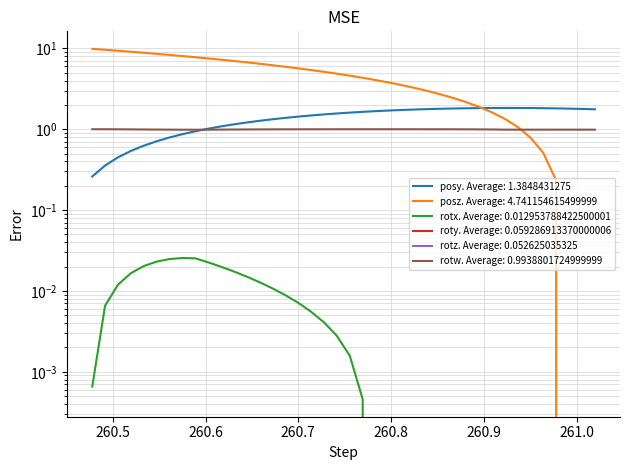

Which series changed the most between 260.5056 and 260.6307?

posz